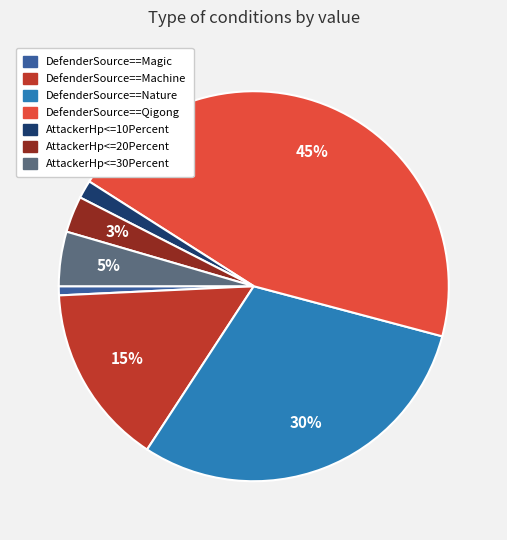

To the nearest percent, what is the difference between the largest and smallest slice percentages?

44%